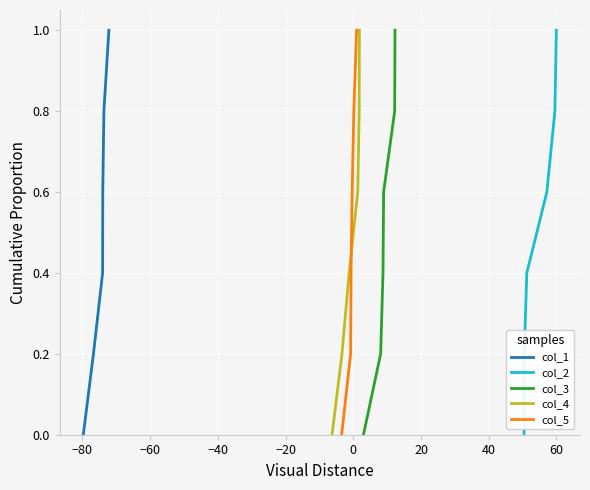

Is this an area chart (filled region under the line)?

No